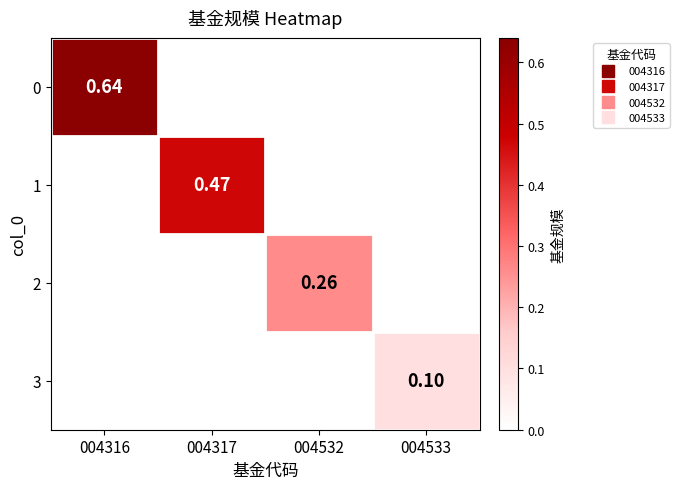

Is it true that 0 equals 0.0 at 004317?

True